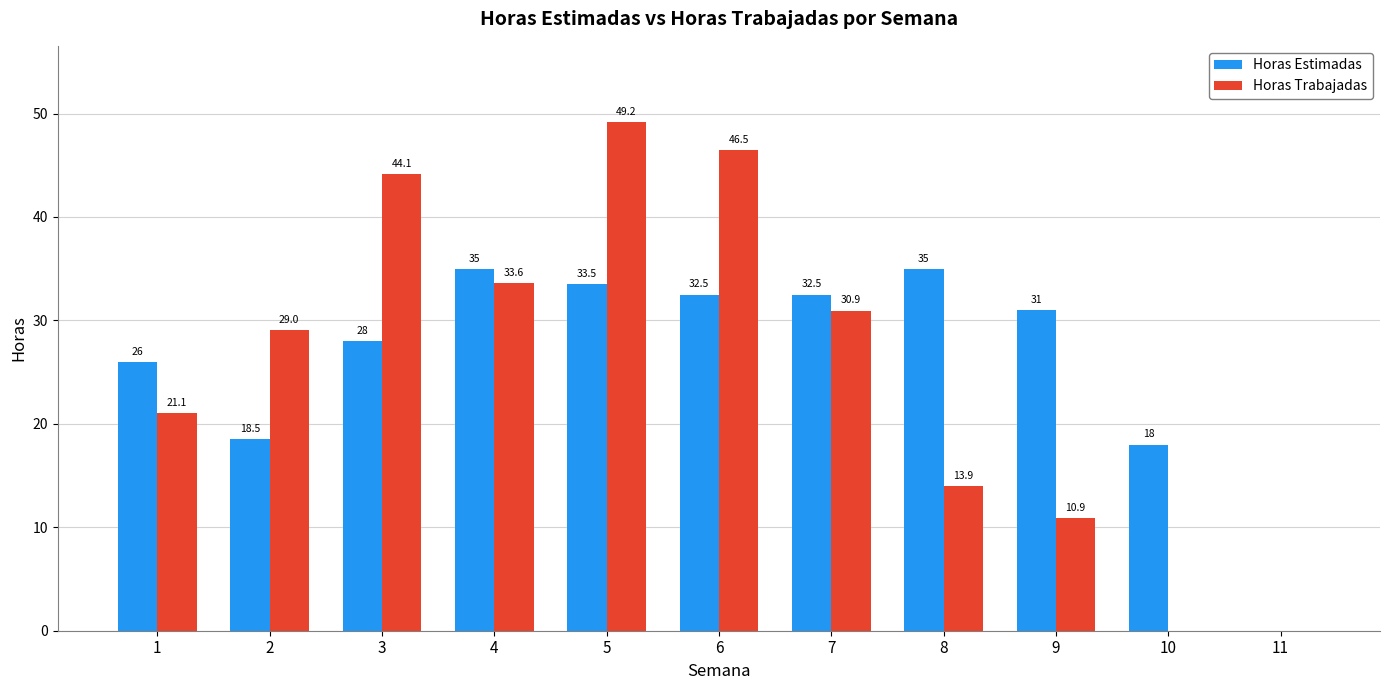

Does the chart contain stacked bars?

No